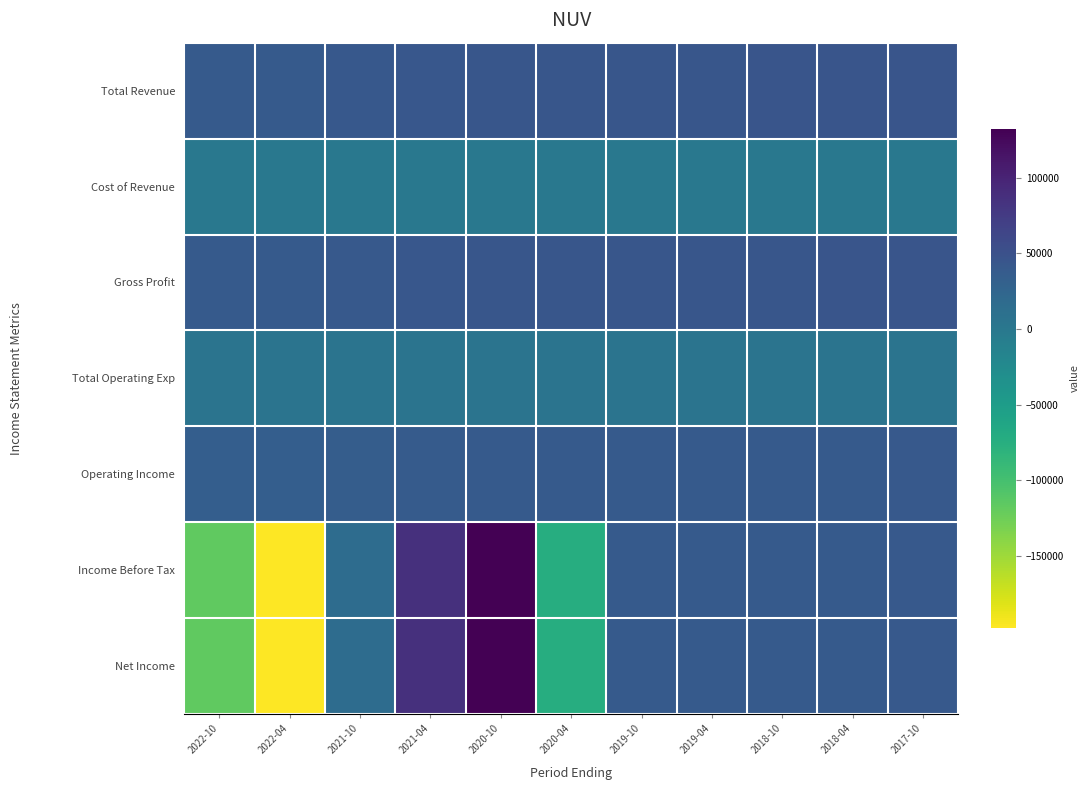

At which category is the sum across all series the highest?

2020-10